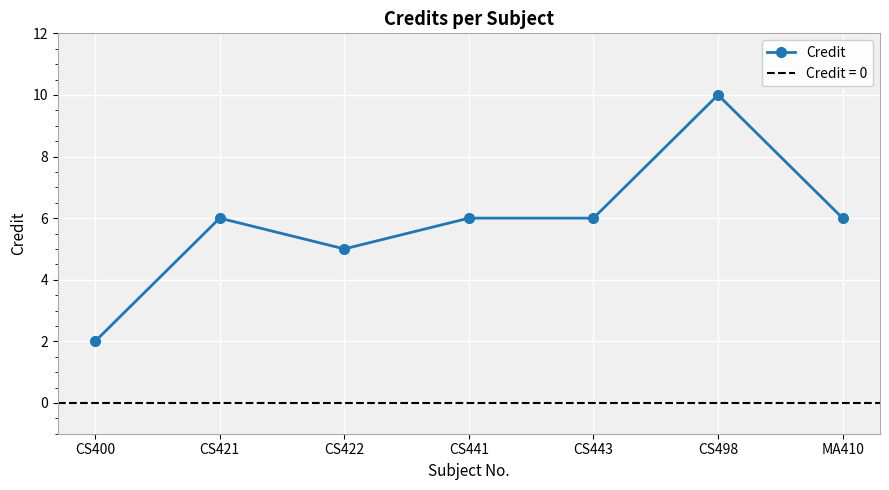

Between CS498 and CS441, which is larger?

CS498